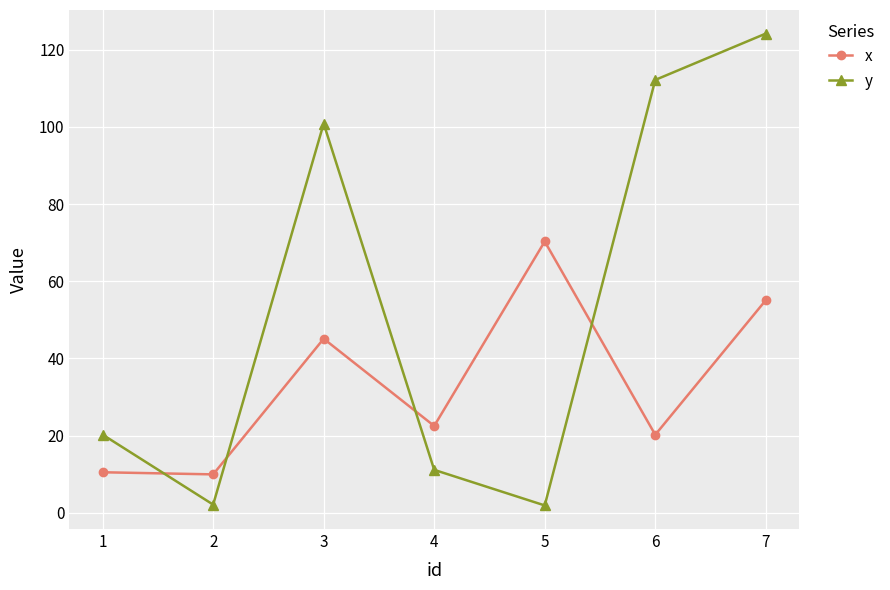

The value of x at 6 is 7.3. True or false?

False